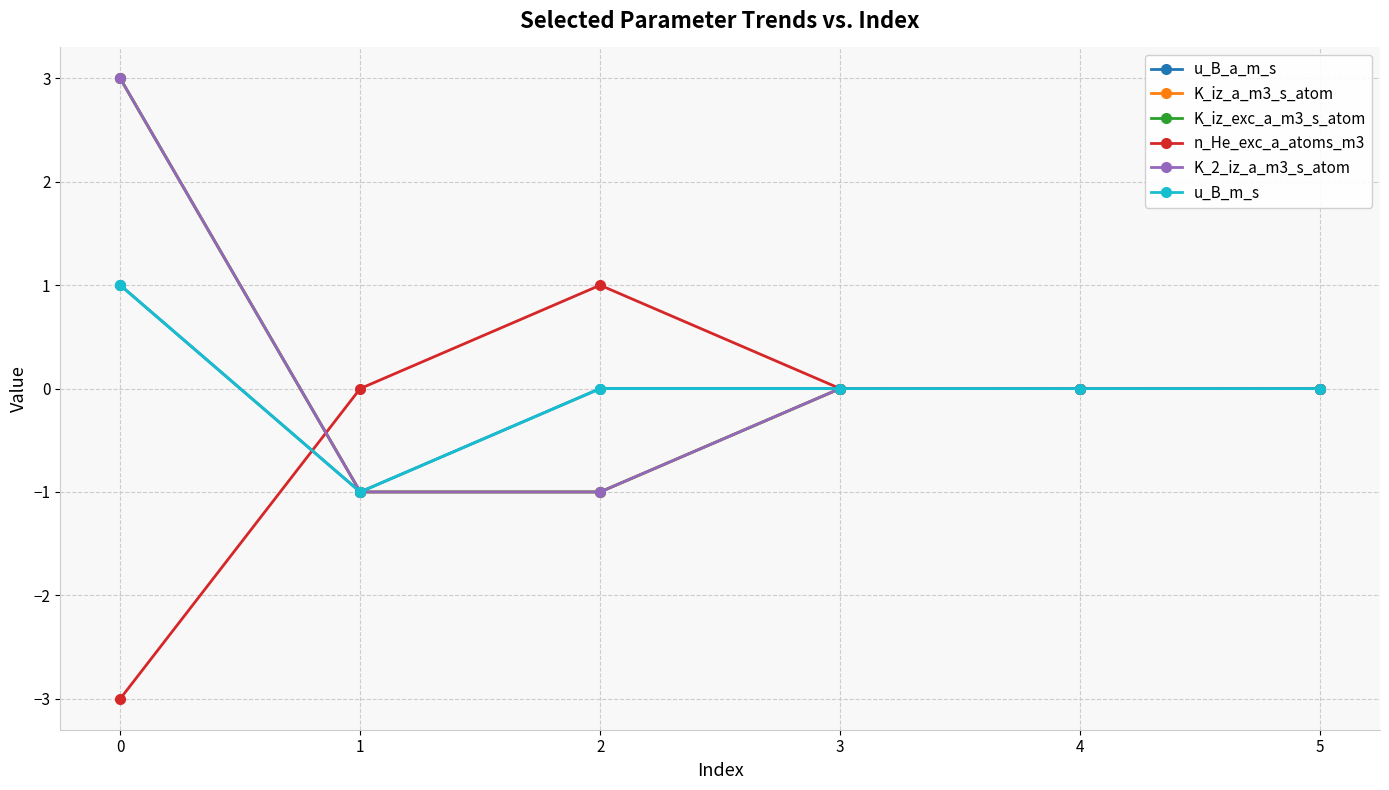

True or false: u_B_m_s and K_iz_a_m3_s_atom cross at least once.

False